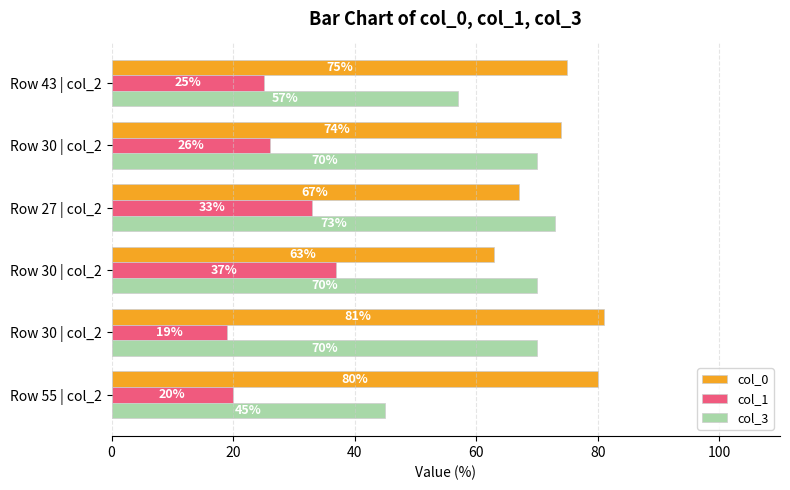

How many data points does each series have?

6